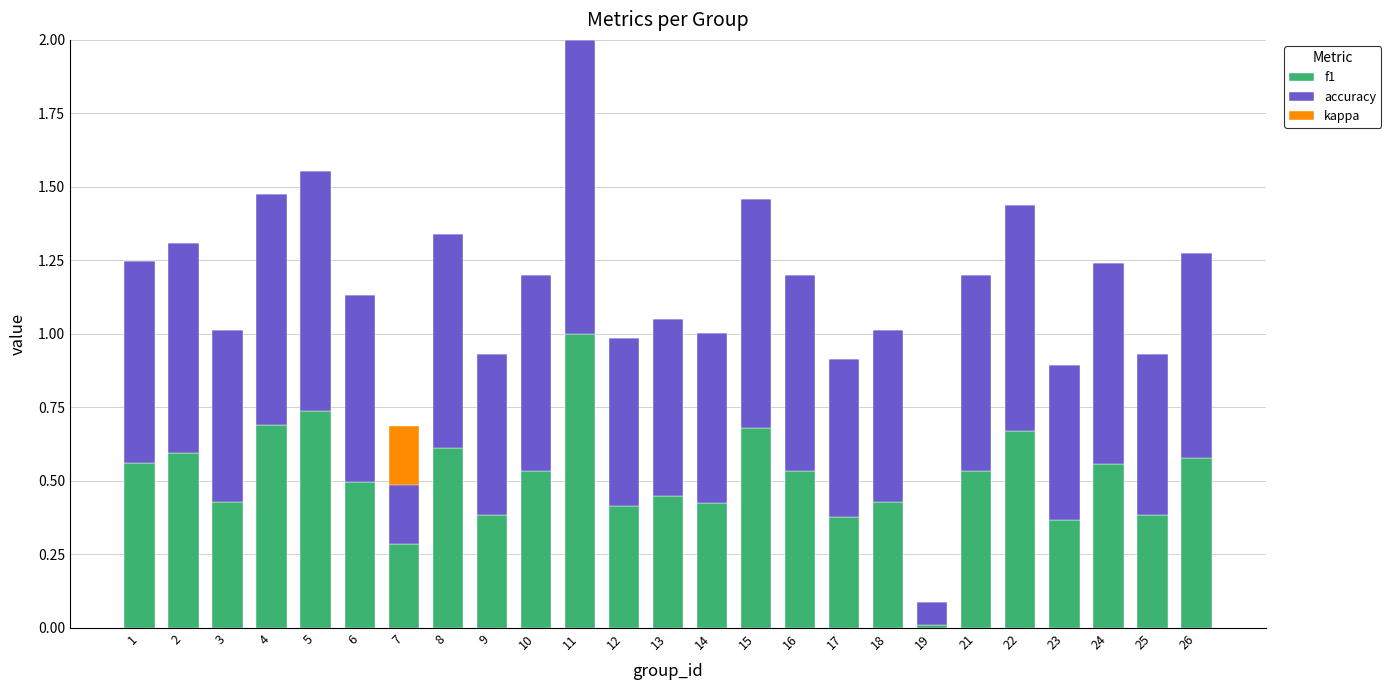

What are all the series names shown in the legend?

f1, accuracy, kappa